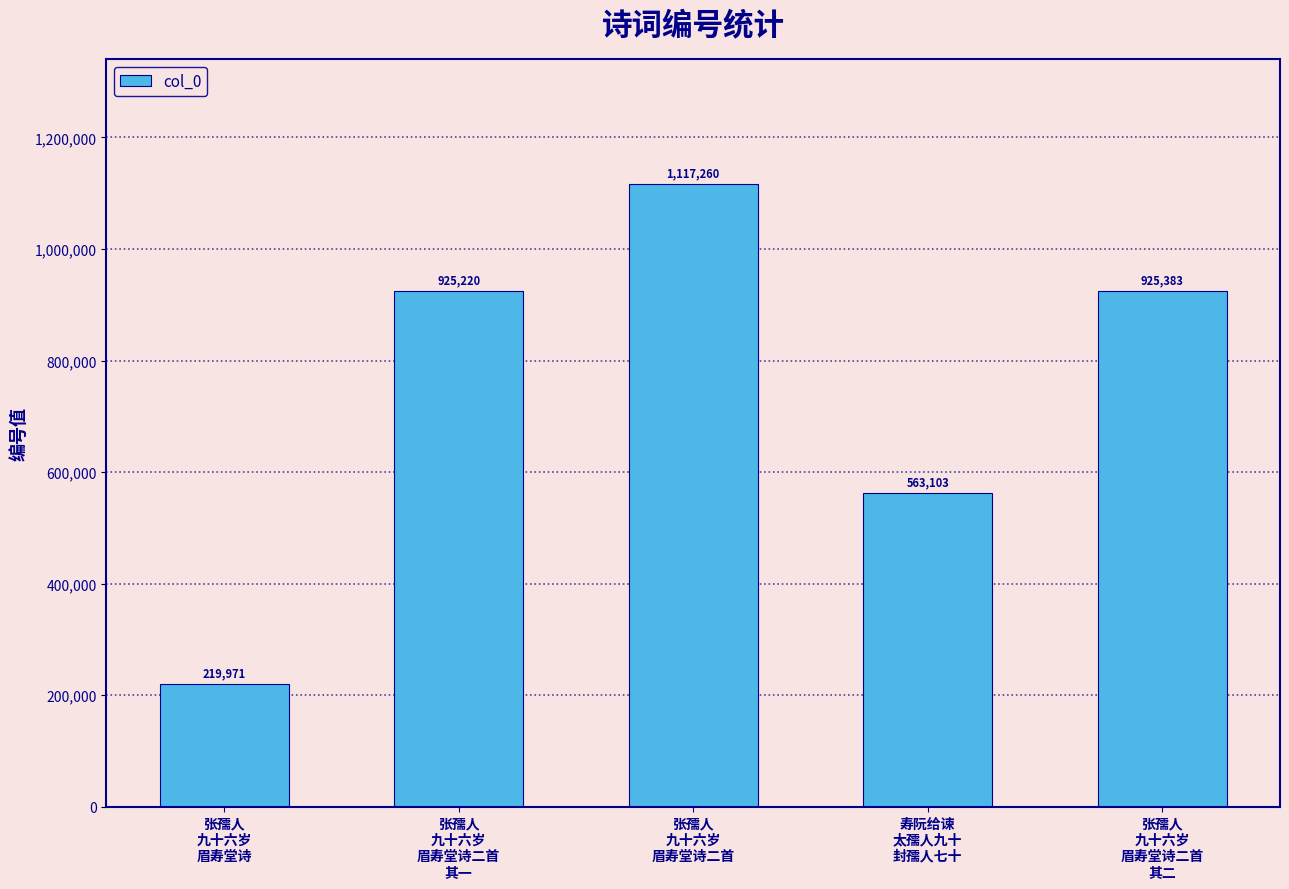

What is the difference between the maximum and minimum values?

897289